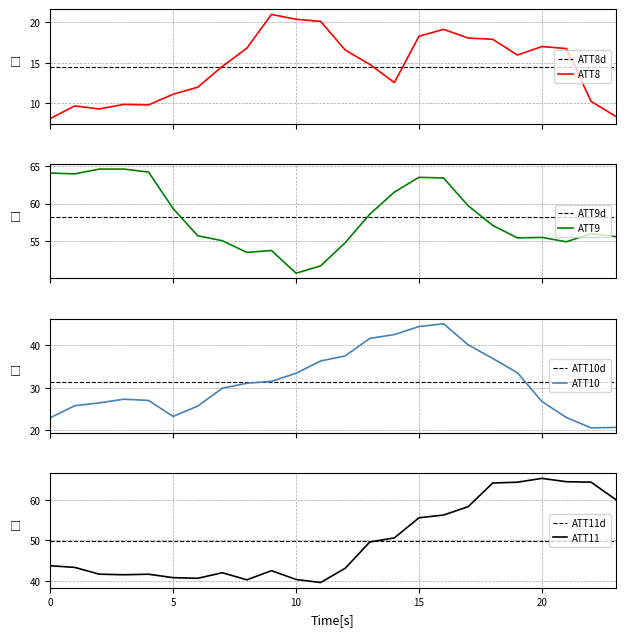

How many data points does each series have?

24